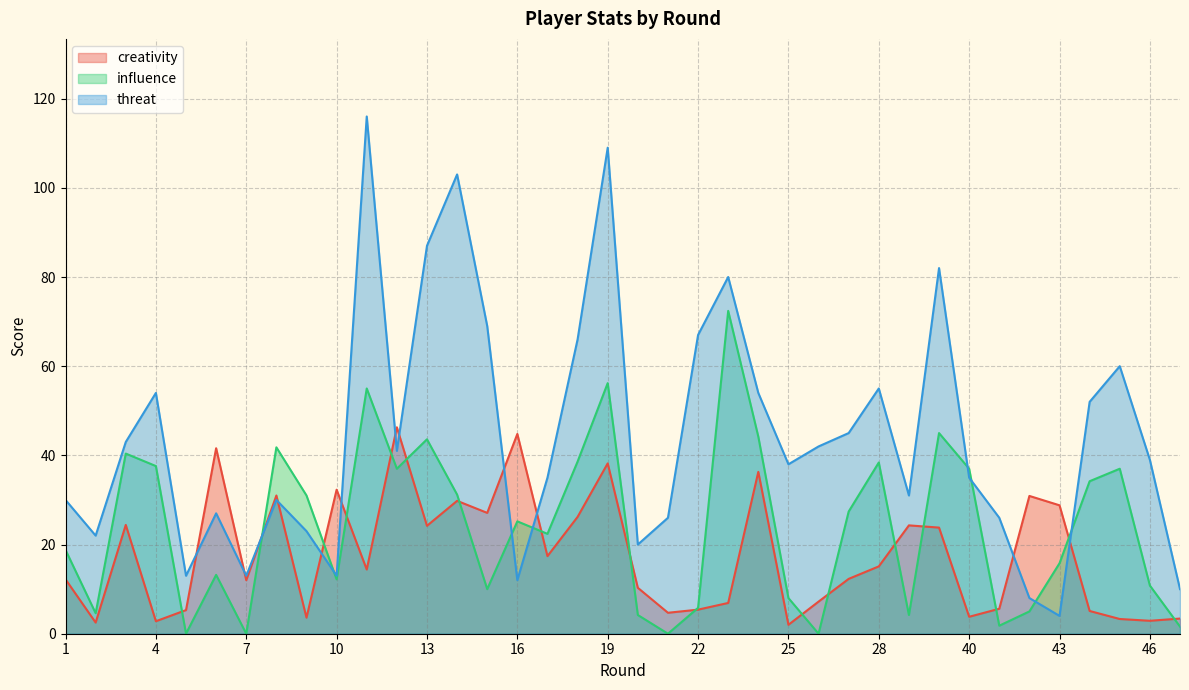

Rank the categories by threat value from lowest to highest.

43, 42, 47, 16, 5, 7, 10, 20, 2, 9, 21, 41, 6, 1, 8, 29, 17, 40, 25, 46, 12, 26, 3, 27, 44, 4, 24, 28, 45, 18, 22, 15, 23, 39, 13, 14, 19, 11